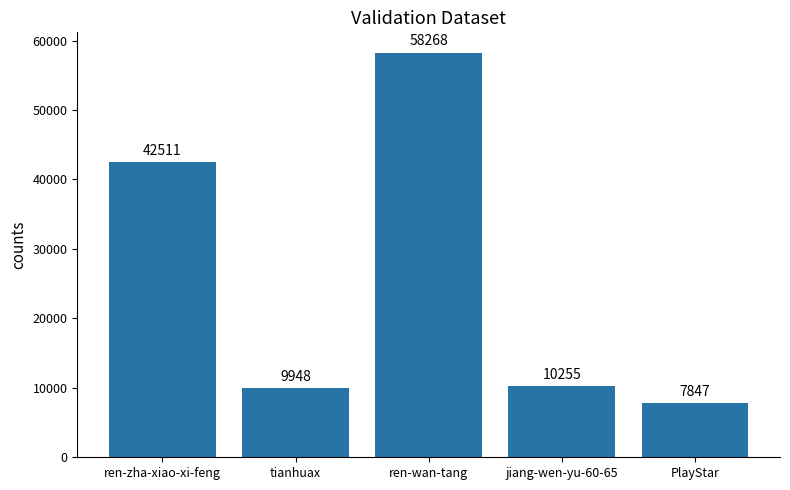

Reading left to right, extract all data points from this chart.

42511	9948	58268	10255	7847